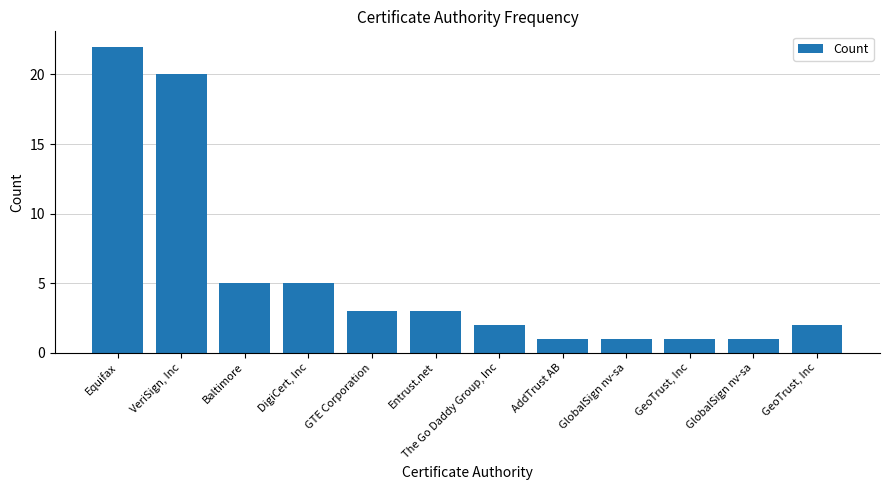

Is it true that the value at GlobalSign nv-sa is 1?

True